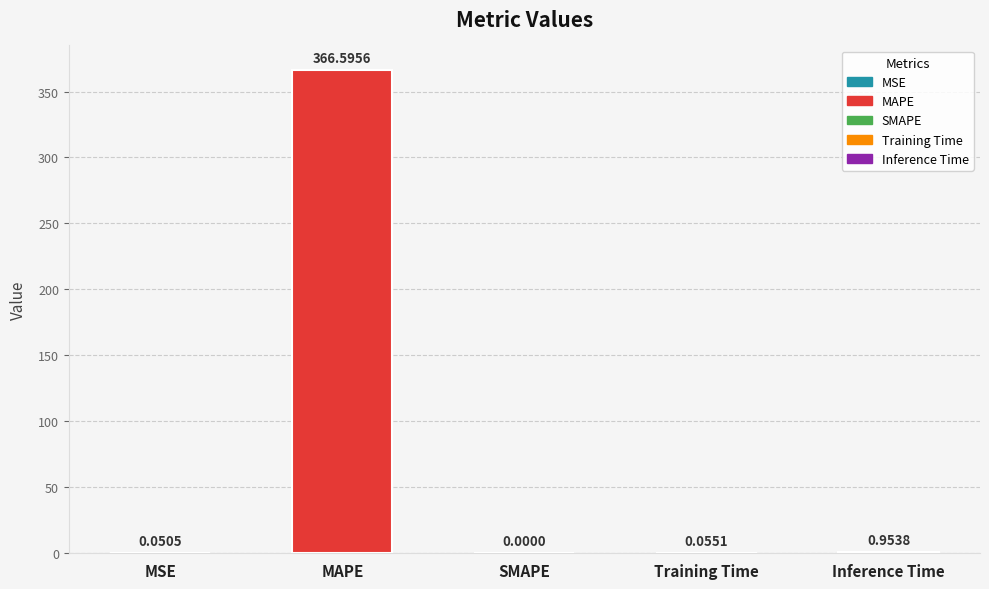

What is the difference between the values at SMAPE and MSE?

0.1